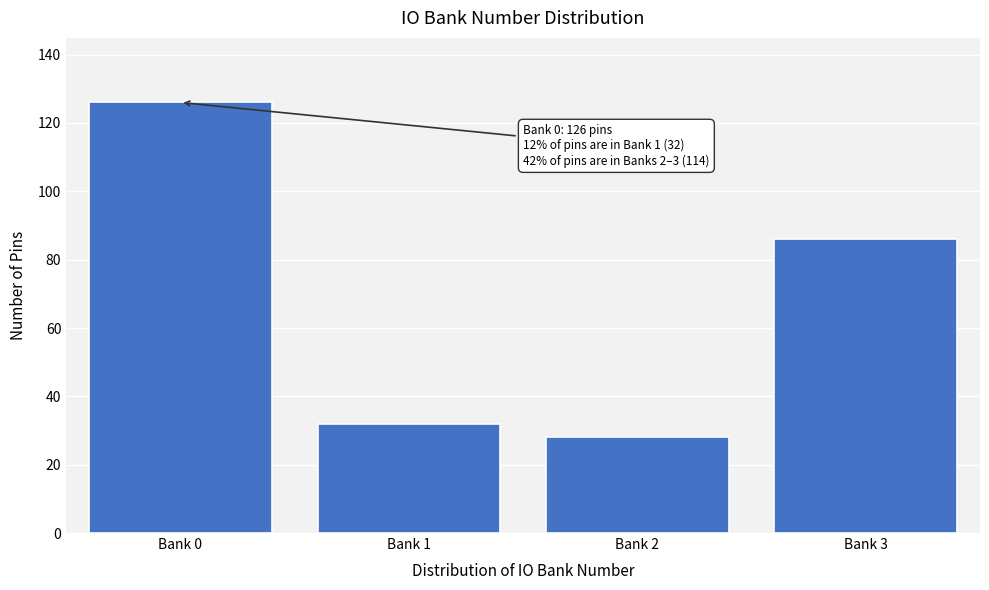

Reading left to right, list all the values displayed in this chart.

126	32	28	86